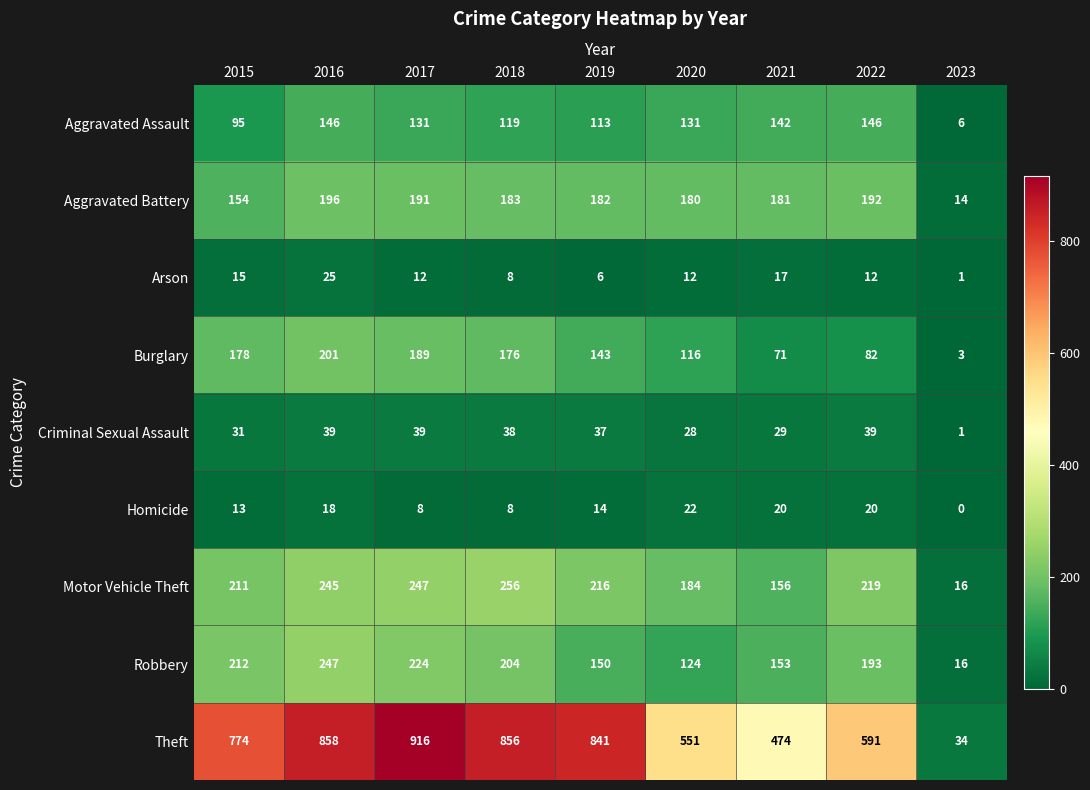

Which series has the largest total across all categories?

Theft